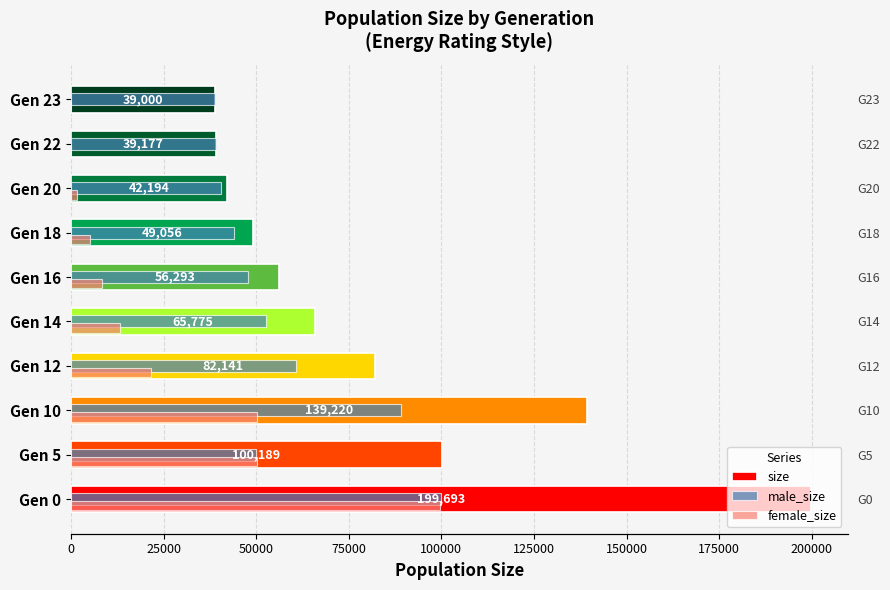

Is it true that male_size equals 47840 at Gen 16?

True